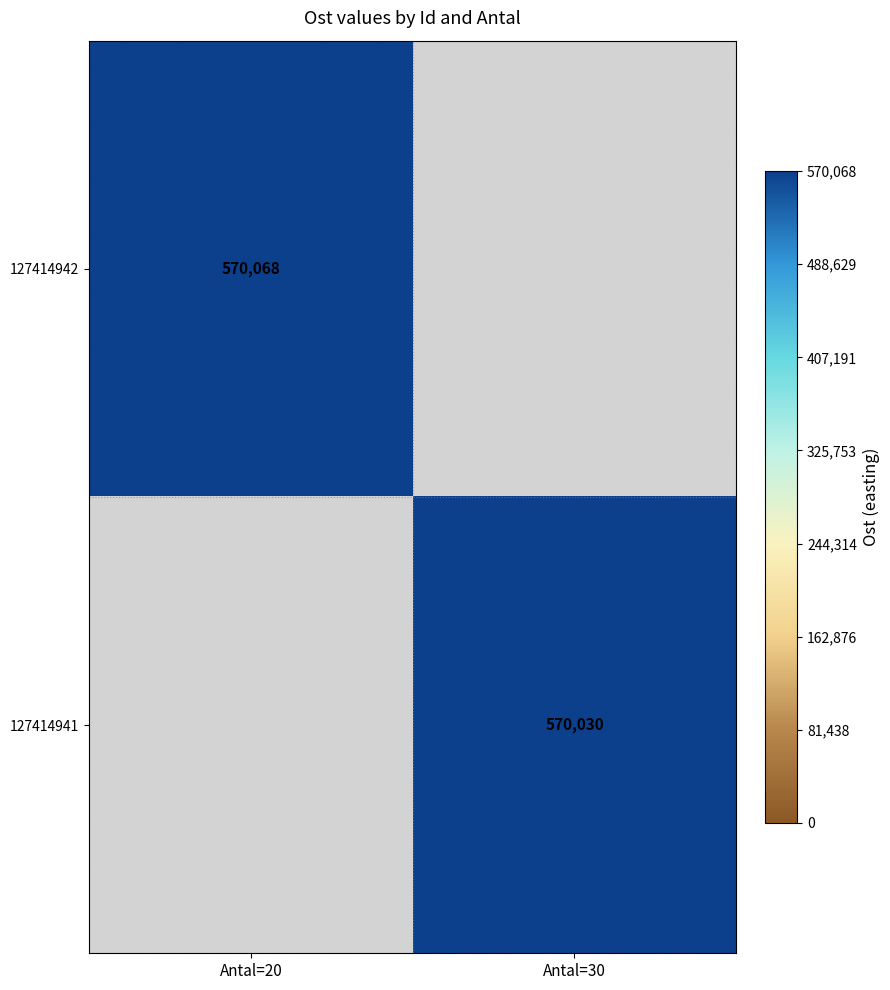

At how many categories does at least one series exceed 570039?

1